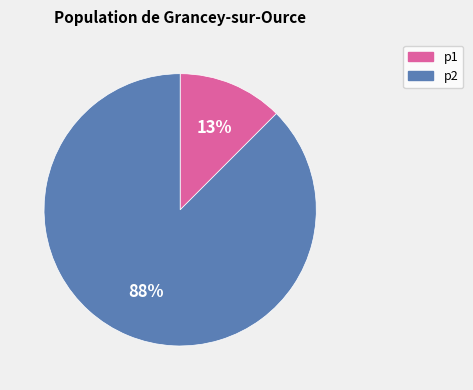

To the nearest percent, what is the combined percentage of p1 and p2?

100%